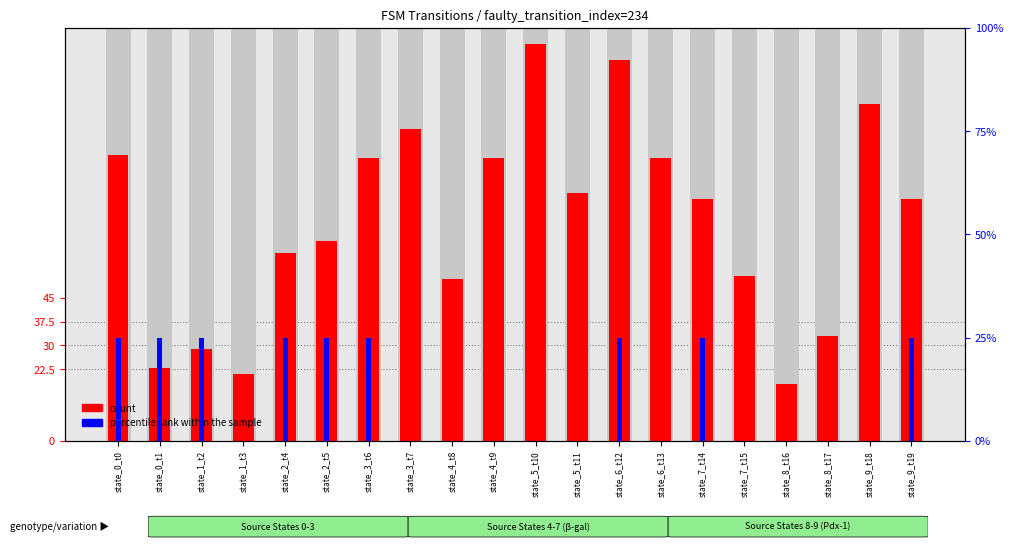

Rank the series by their maximum value, from lowest to highest.

percentile rank within the sample, count